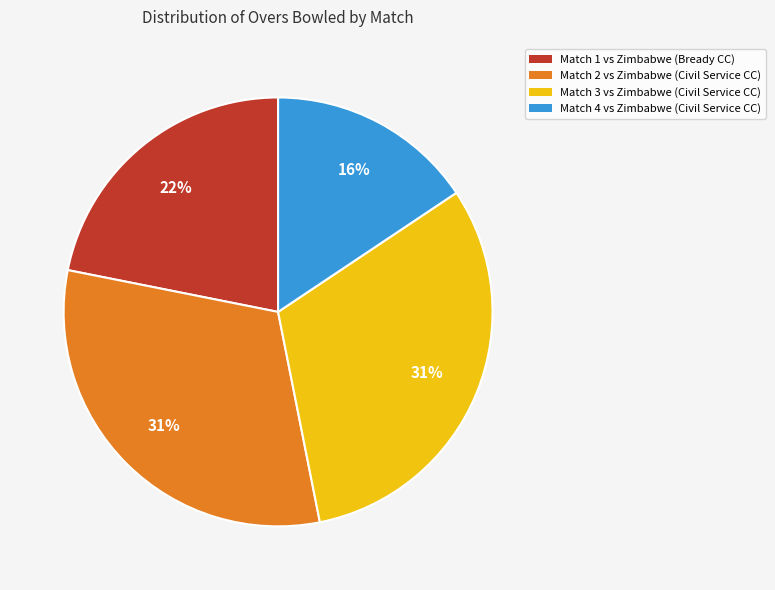

What percentage is the Match 3 slice, to the nearest percent?

31%